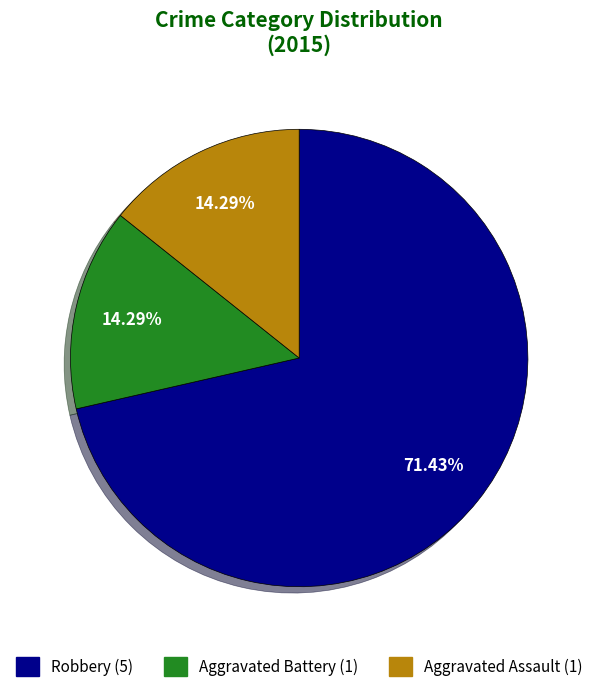

How many segments does this pie chart have?

3